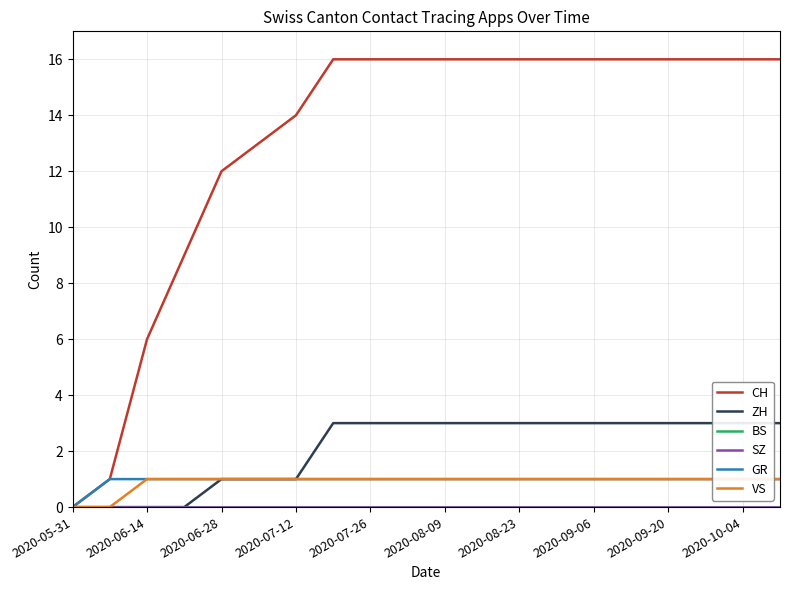

Which series has the largest total across all categories?

CH